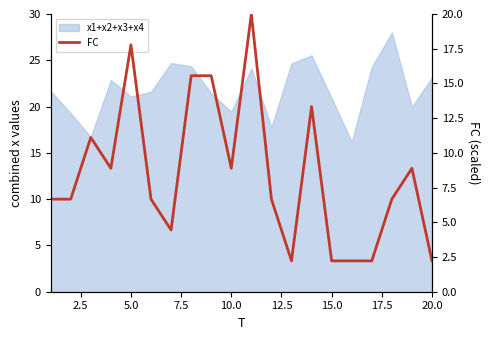

Is it true that the value at 16 is 0.9?

False